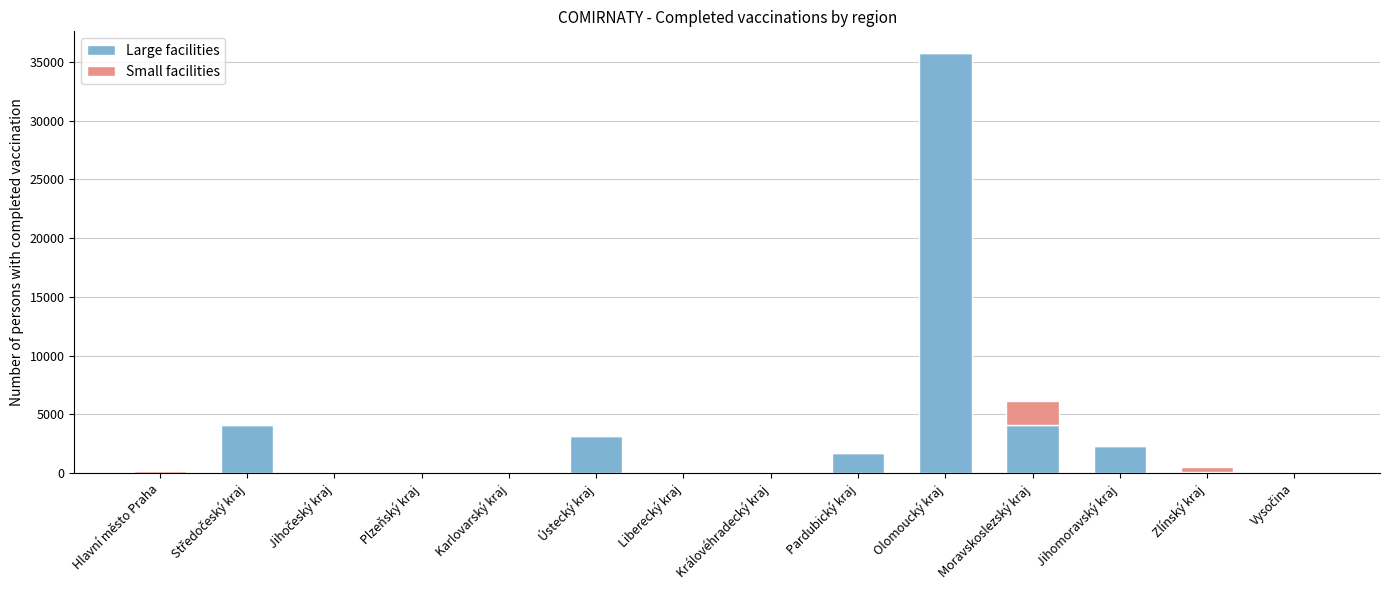

What are all the series names shown in the legend?

Large facilities, Small facilities